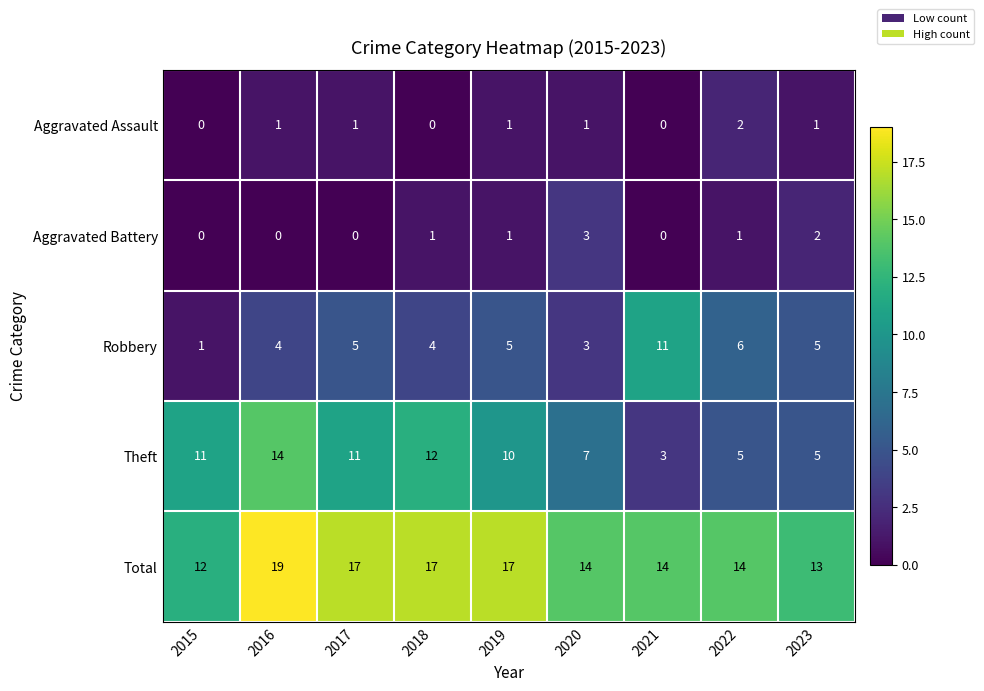

Which series has the largest total across all categories?

Total